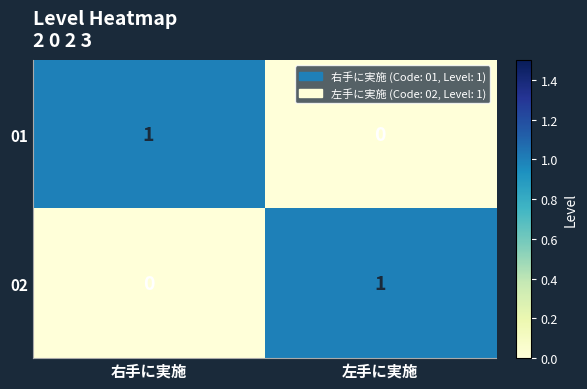

Rank the series at 左手に実施 from highest to lowest value.

02, 01